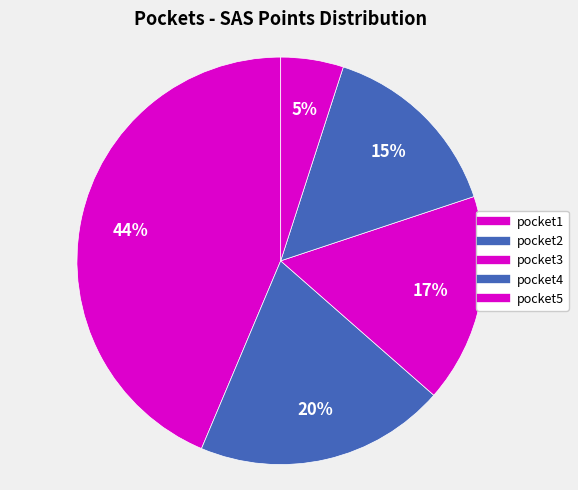

True or false: pocket3 accounts for 17% of the total.

True